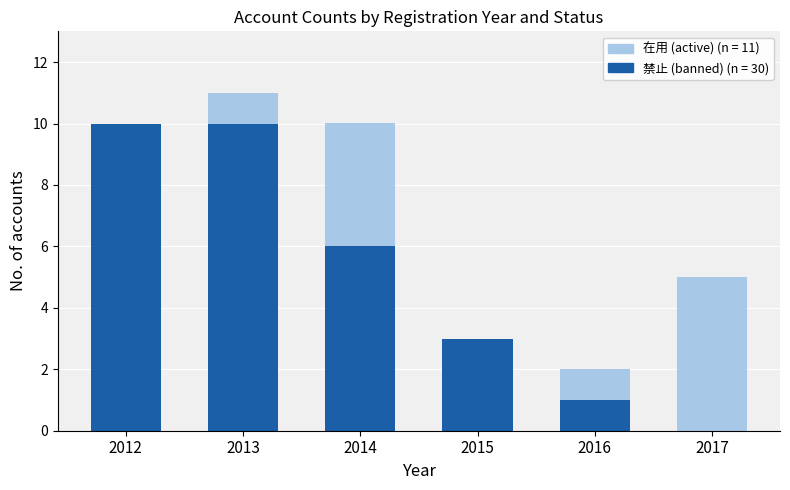

Reading left to right, transcribe the values for 禁止 (banned).

2012=10	2013=10	2014=6	2015=3	2016=1	2017=0